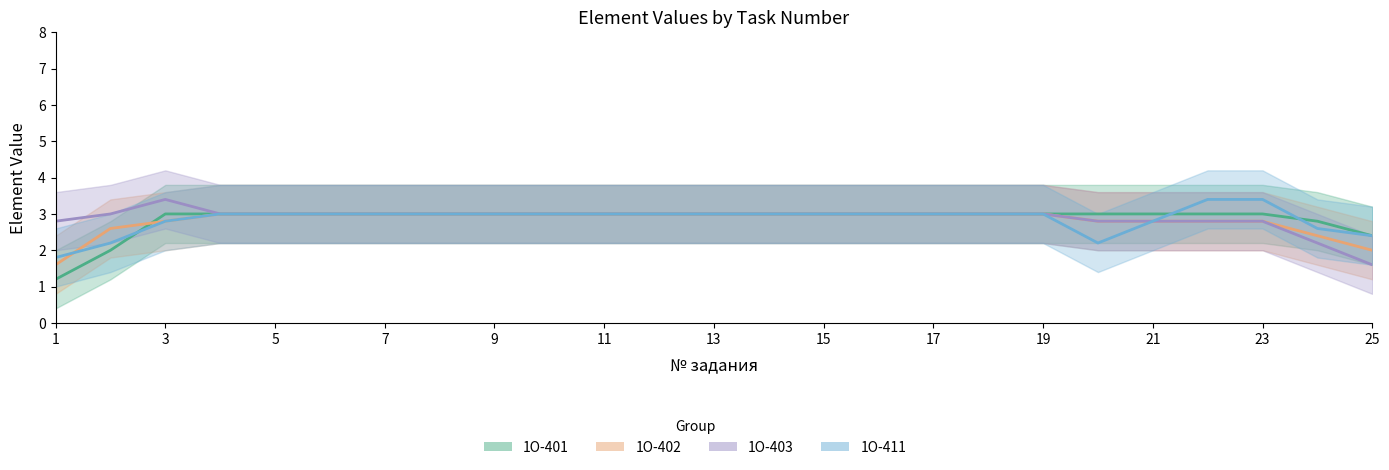

Which series ends up on top after the final intersection of 1О-402 and 1О-401?

1О-401